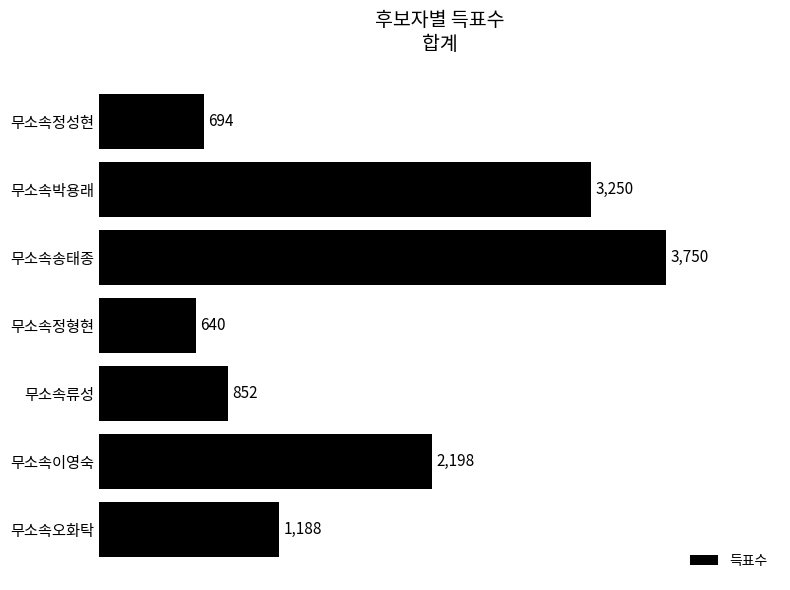

Which label corresponds to the largest value in the chart?

무소속송태종